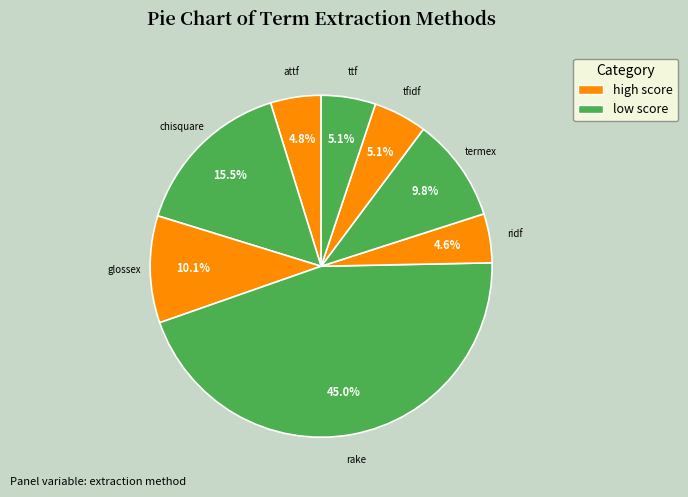

Which category has the biggest portion of the pie?

rake